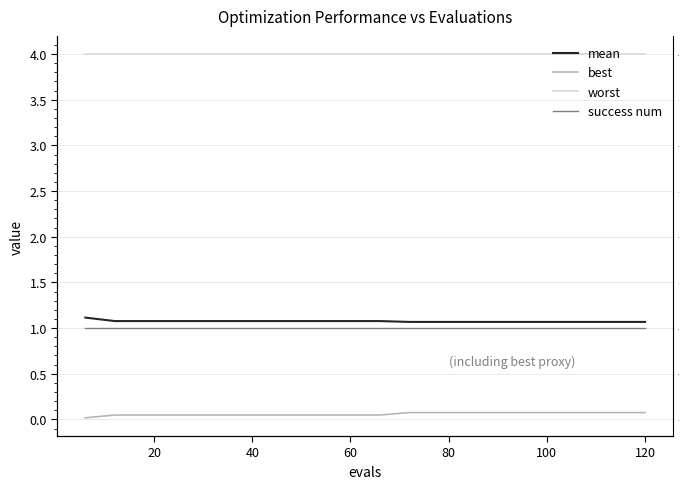

What is the difference between the highest and lowest values at 60?

4.0